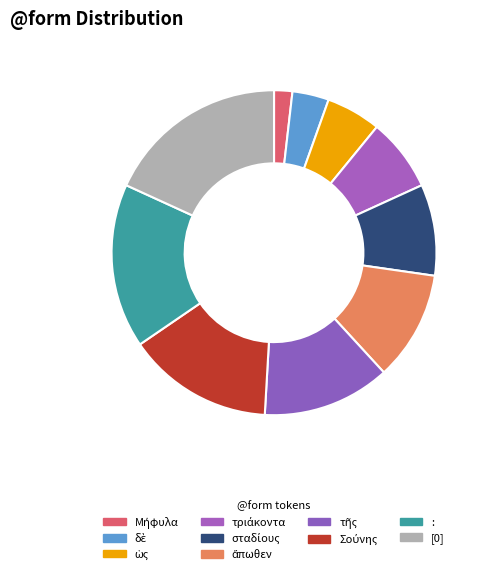

Is it true that [0] is 18% of the pie?

True